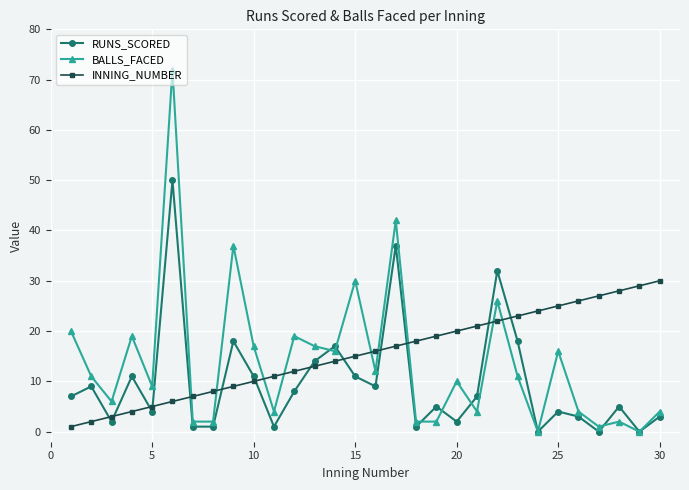

After their last crossing, which series has the higher values: INNING_NUMBER or BALLS_FACED?

INNING_NUMBER